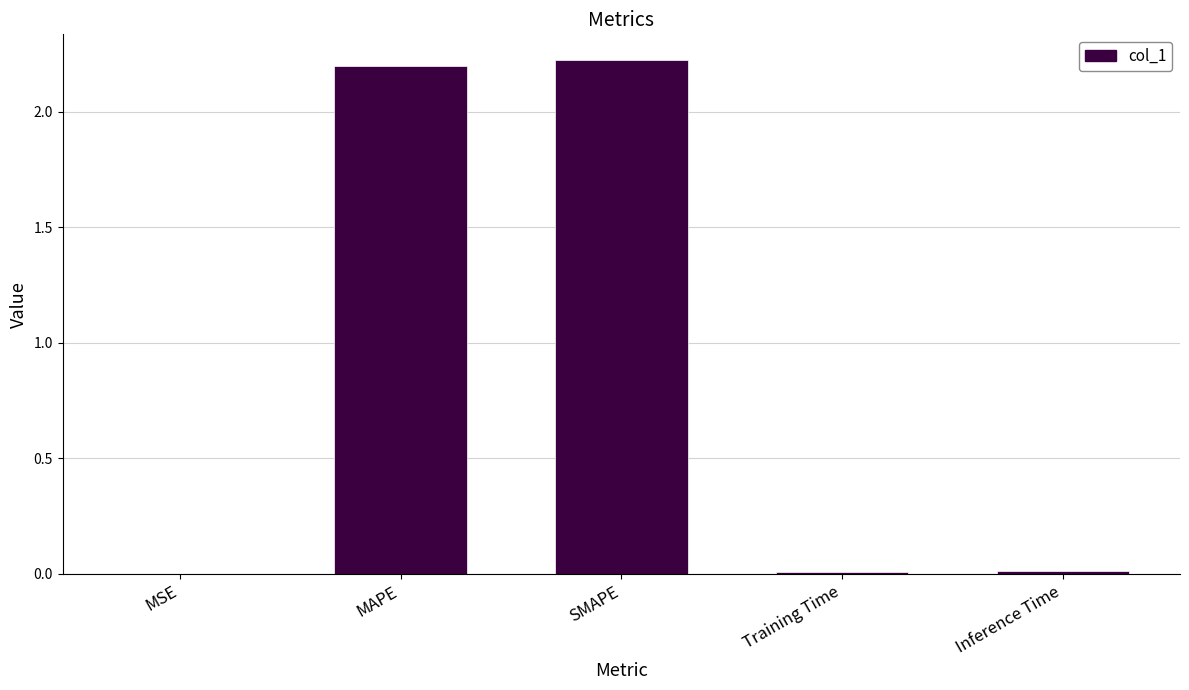

Between SMAPE and Training Time, which is larger?

SMAPE